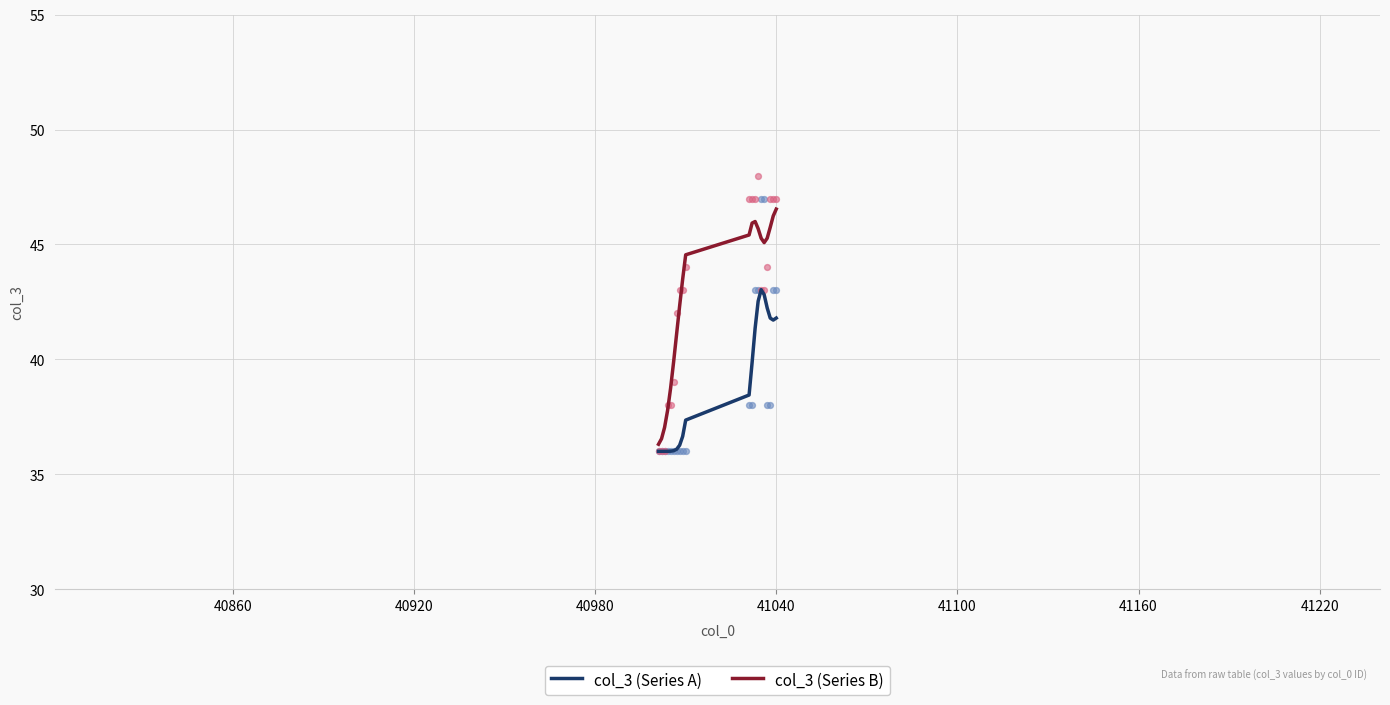

What are all the series names shown in the legend?

col_3 (Series A), col_3 (Series B)